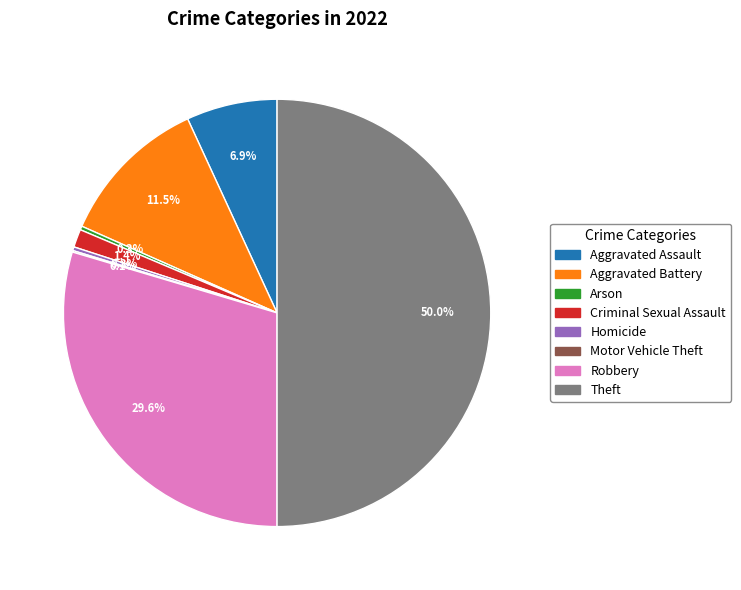

What percentage do Aggravated Battery and Robbery together represent?

41.1%